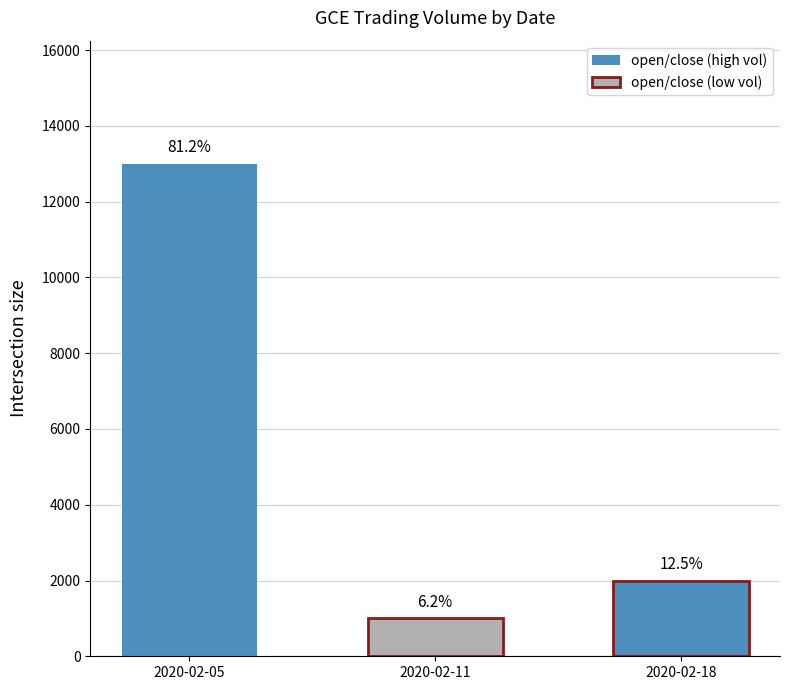

Are the bars horizontal?

No